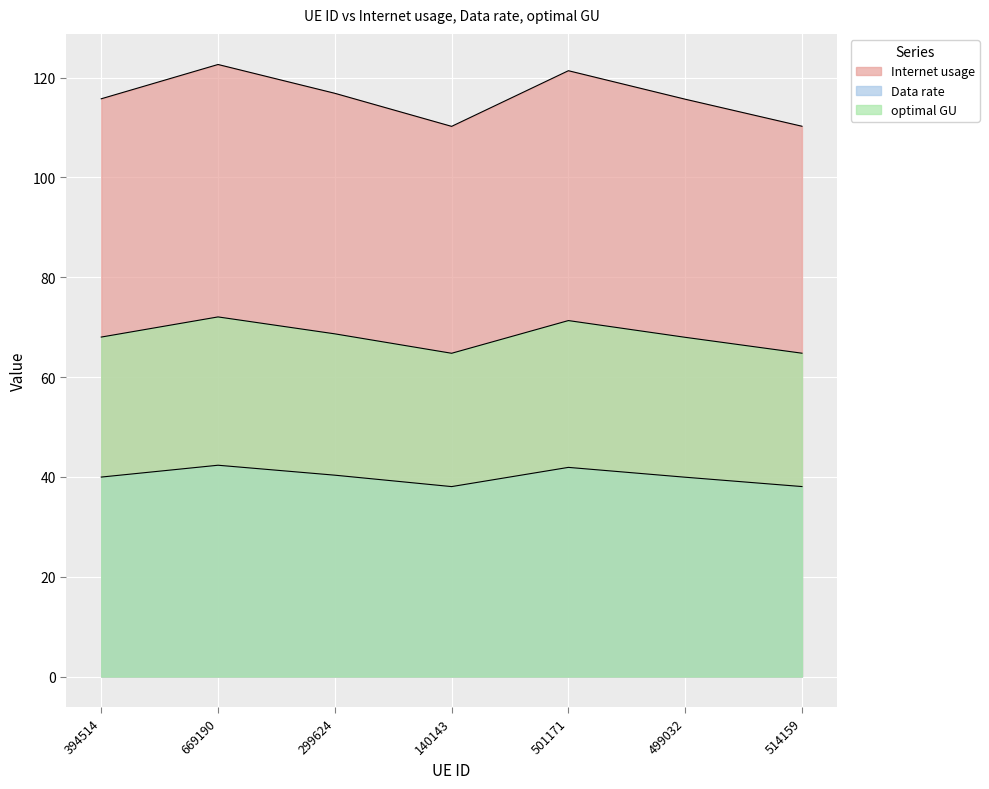

In Data rate, how many points are lower than both neighbors (excluding endpoints)?

1